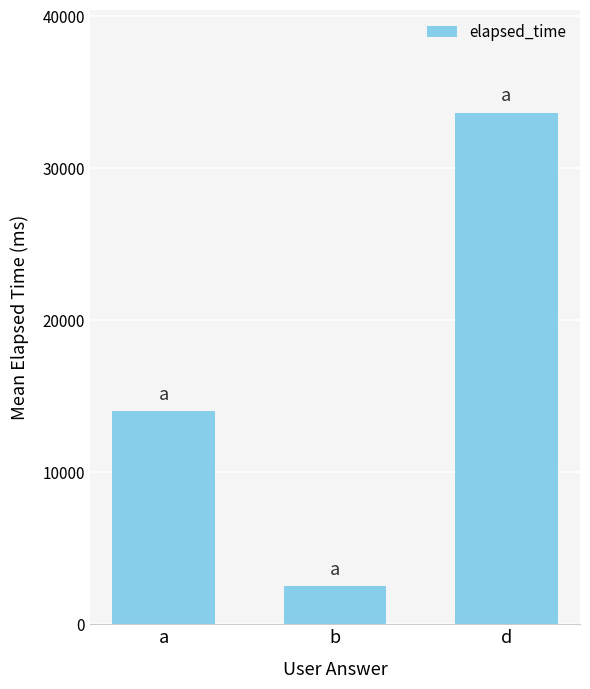

Reading right to left, extract all data points from this chart.

33666.7	2500.0	14000.0